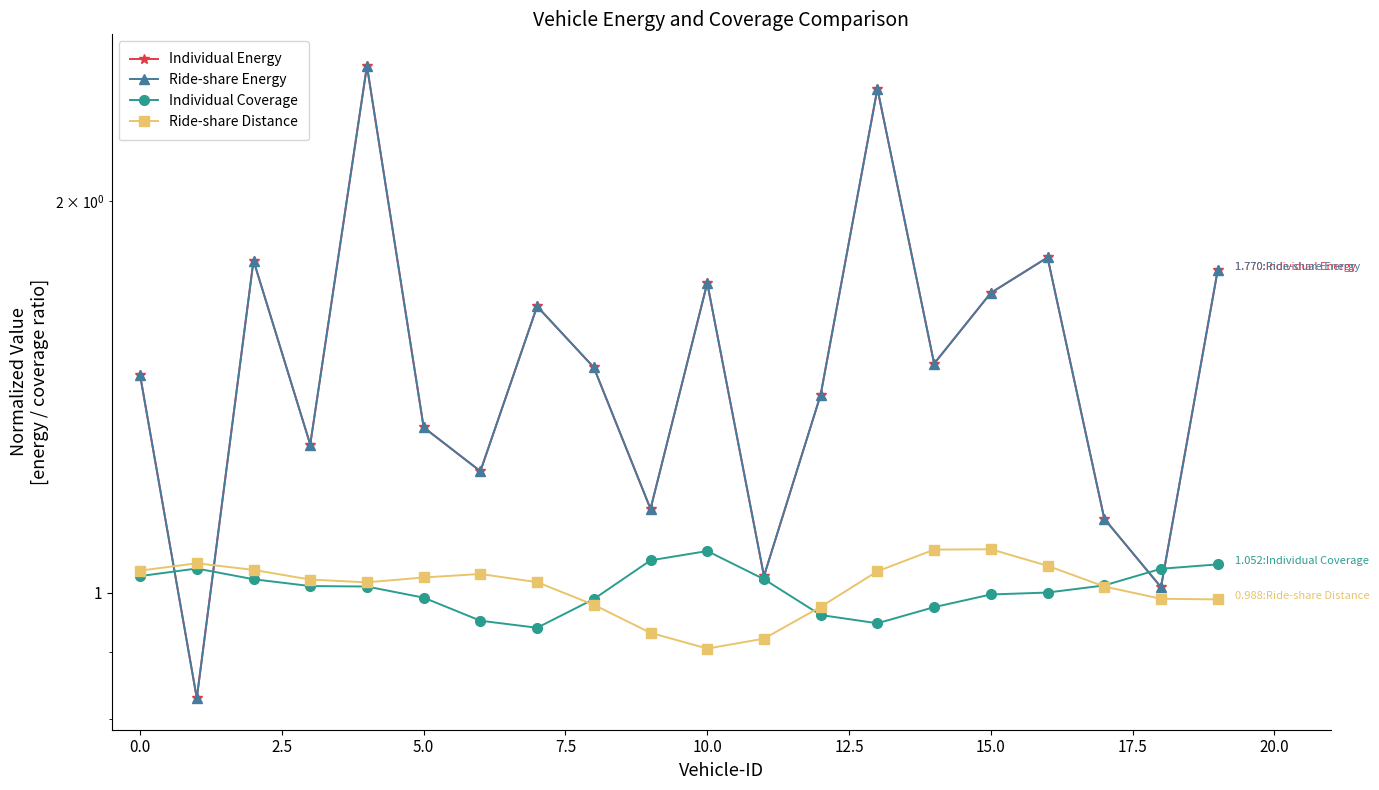

Which series changed the most between 5.0 and 13?

Individual Energy